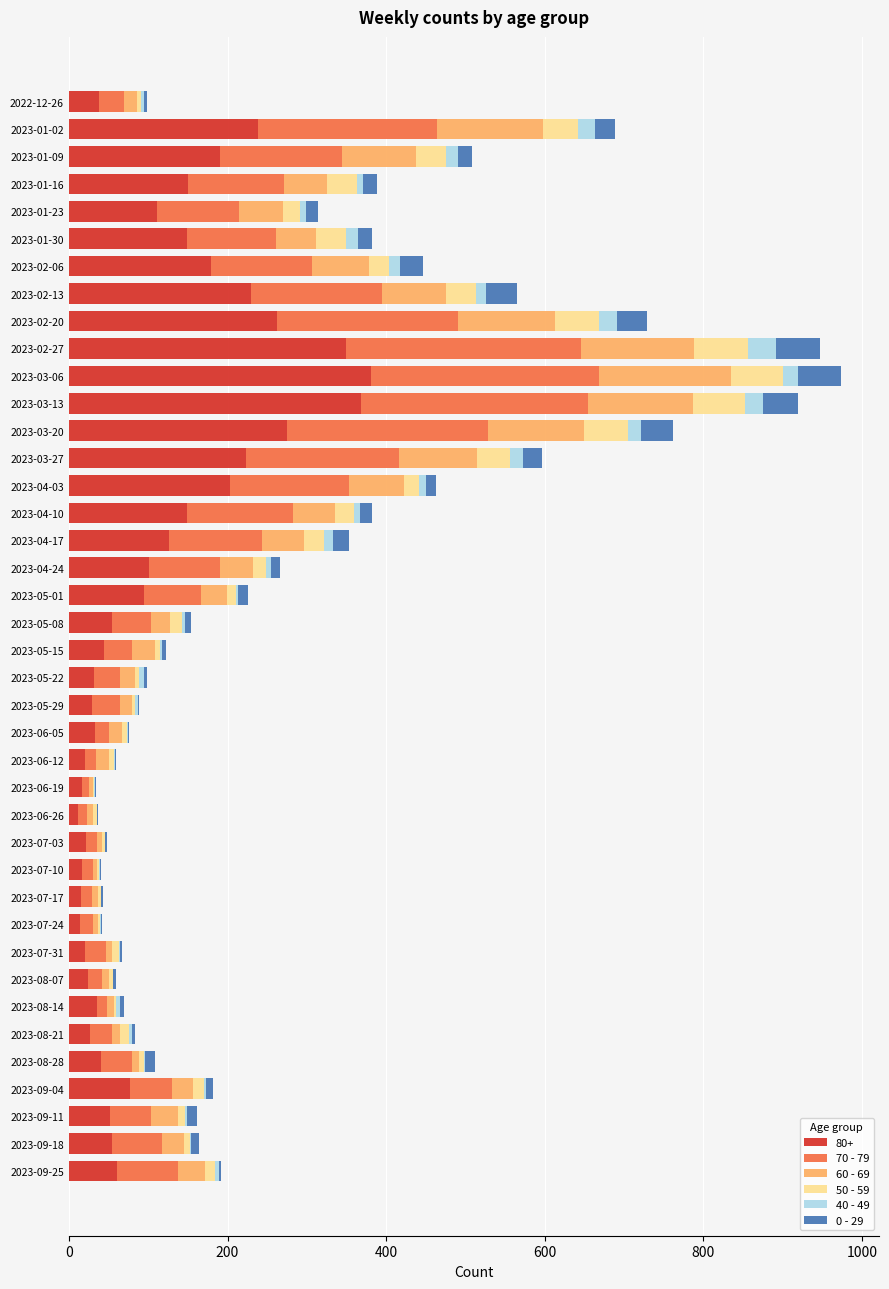

True or false: 80+ has a value of 27 at 2023-04-24.

False